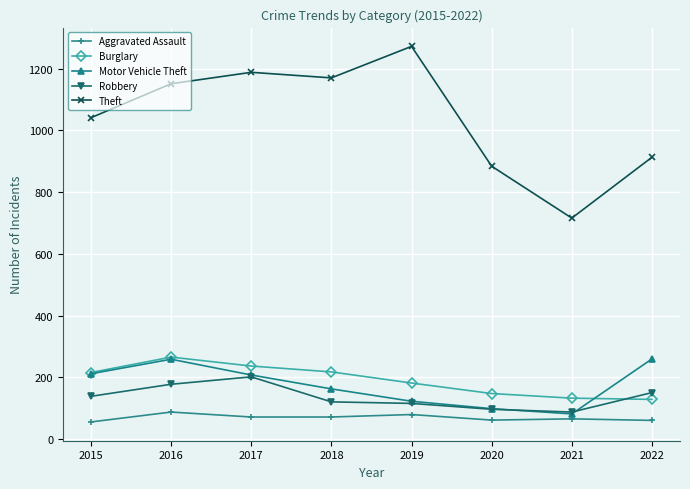

Where is the first local minimum for Motor Vehicle Theft?

2021